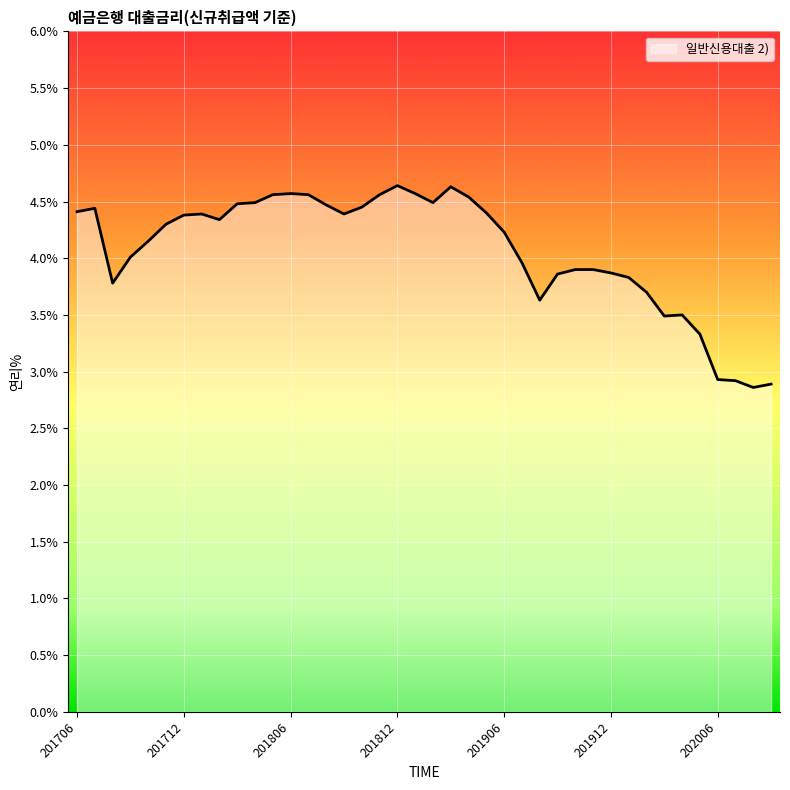

What is the smallest value displayed?

2.9